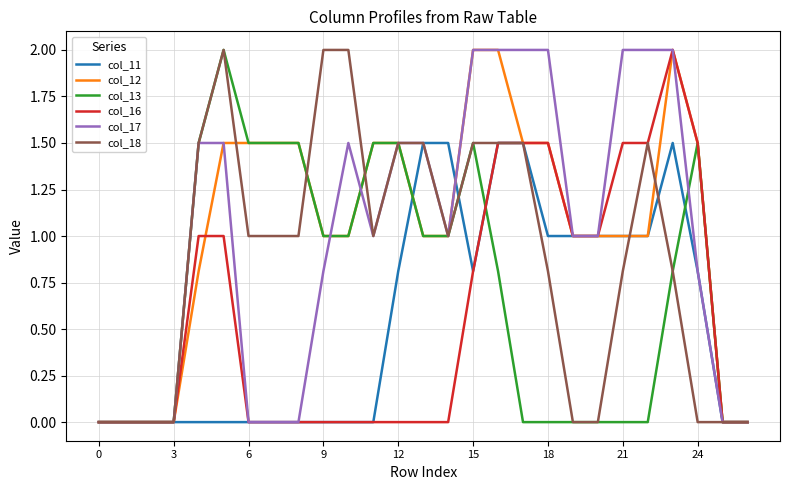

What is the maximum value for col_11?

1.5